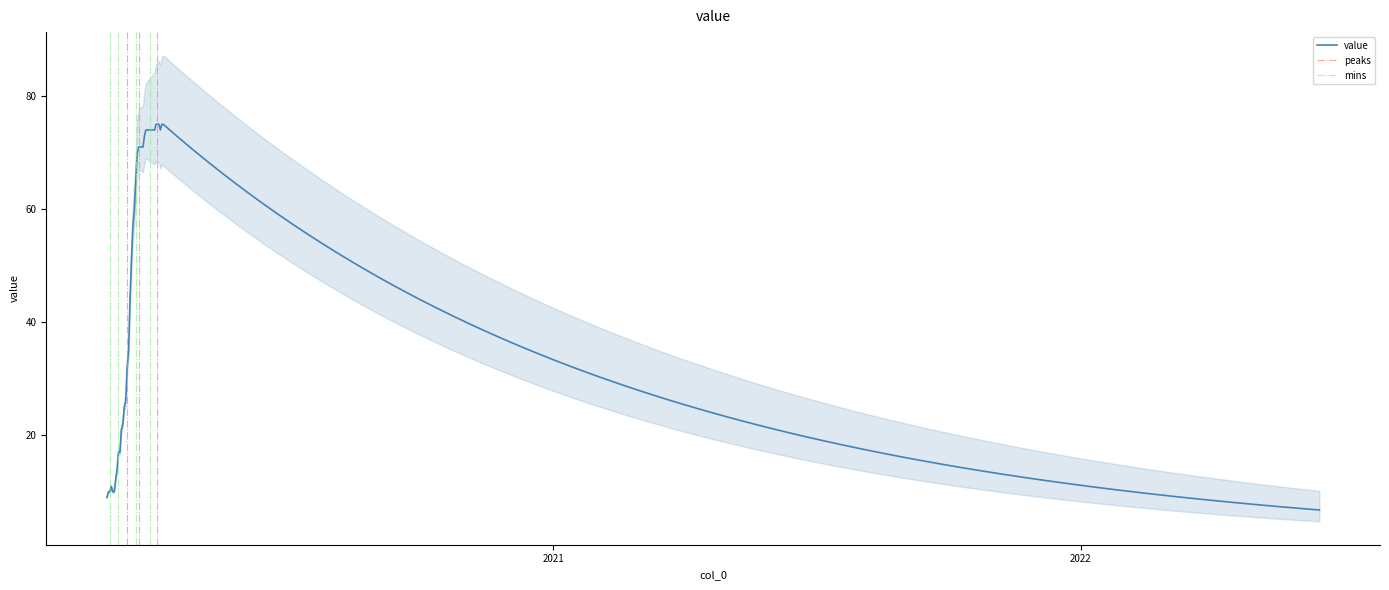

Where does the data first go above 65?

2020-03-19